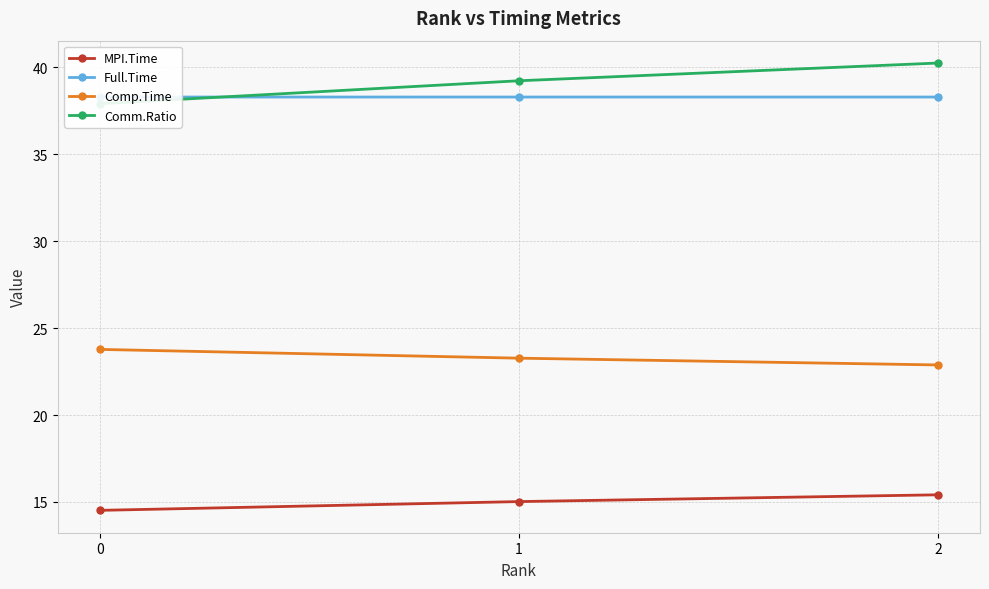

True or false: Comm.Ratio has a value of 37.9 at 0.

True